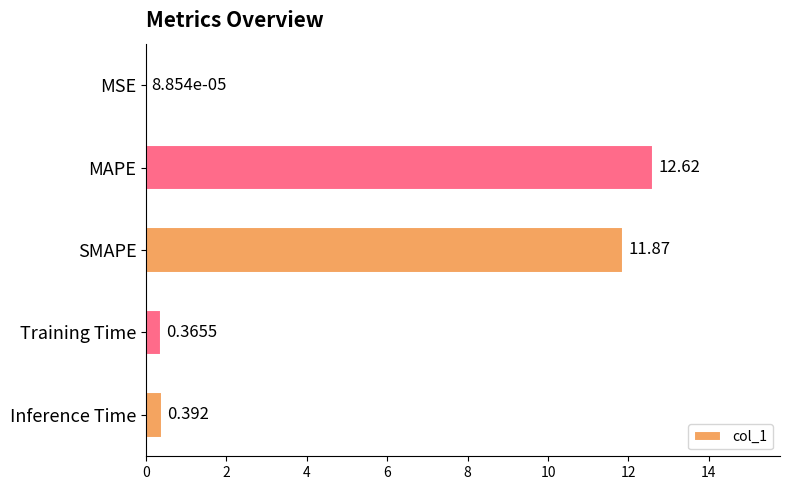

Which category has the highest value across all series?

MAPE